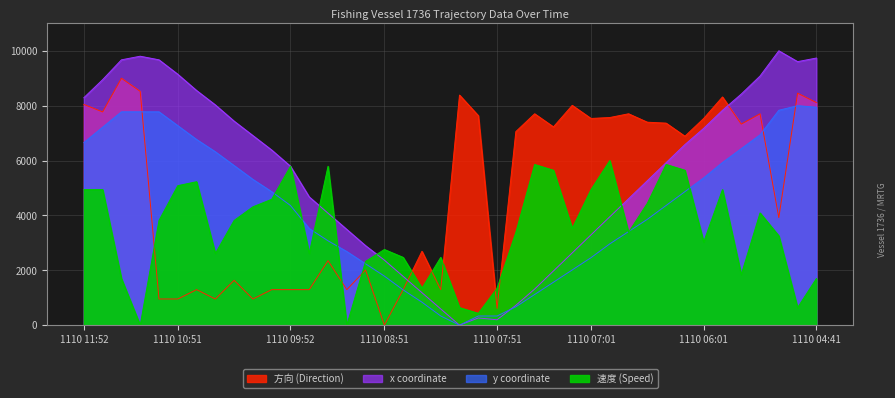

True or false: x and 速度 cross at least once.

True